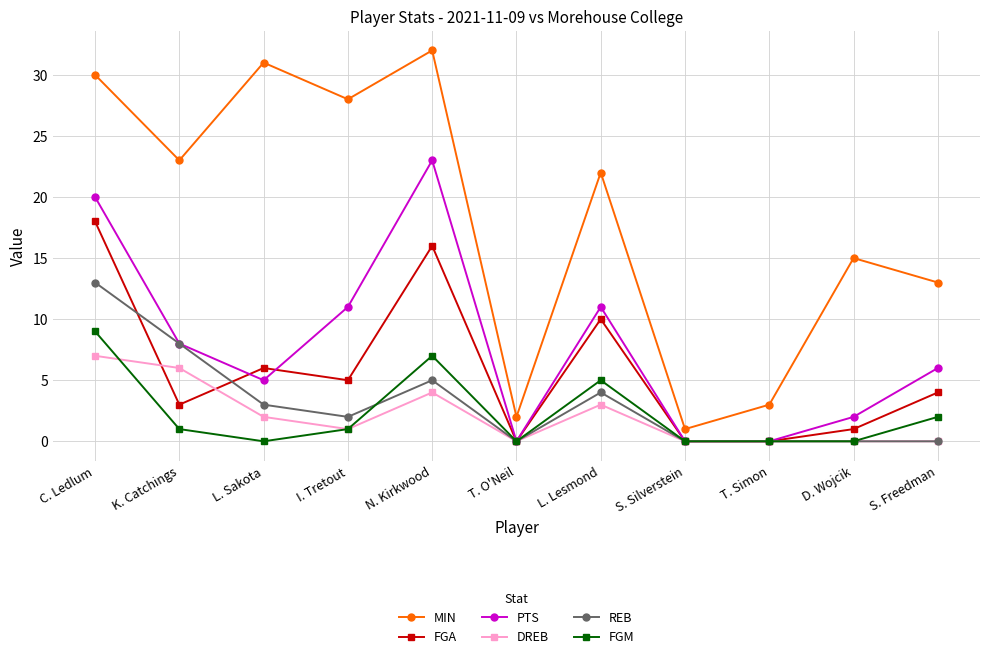

At which category does PTS reach its first local peak?

N. Kirkwood